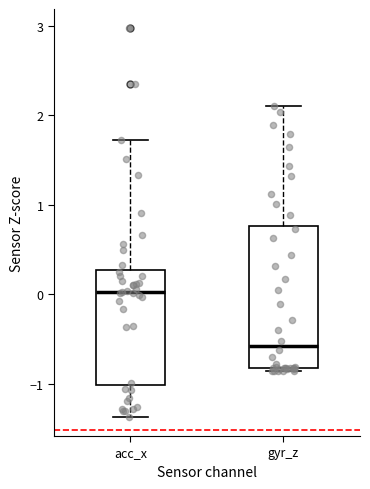

Reading left to right, read every box against the y-axis: the position of its median line, the range the box covers, and the ends of its whiskers. The values are not printed on the chart, so give them approximately, as read against the axis.

acc_x: median 0.0, box -1.0 to 0.3, whiskers -1.4 to 1.7
gyr_z: median -0.6, box -0.8 to 0.8, whiskers -0.9 to 2.1